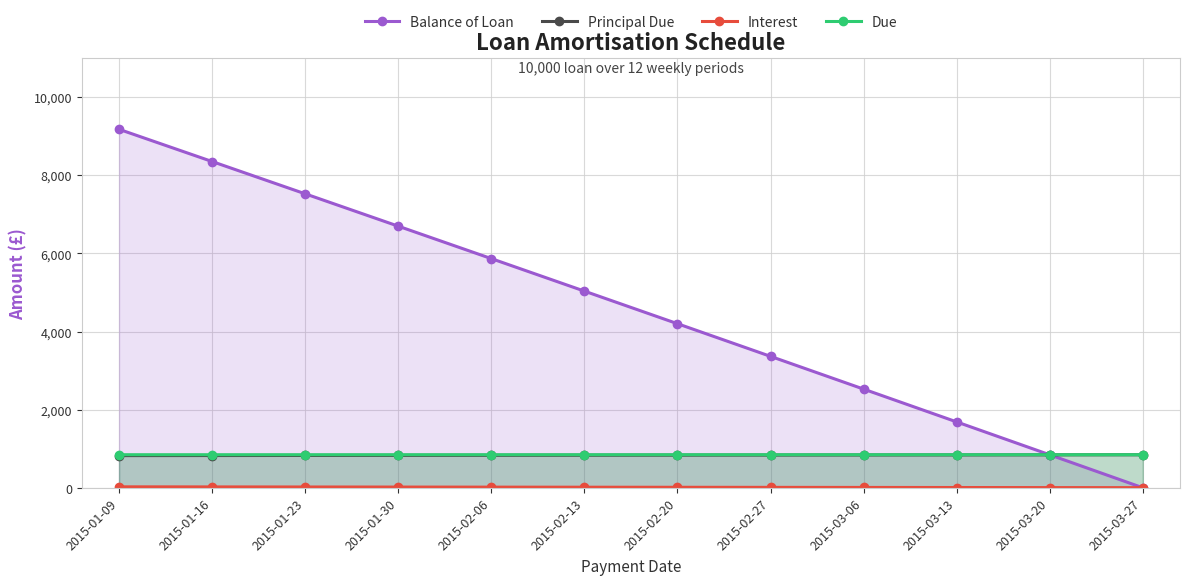

Which series has the widest spread of values?

Balance of Loan